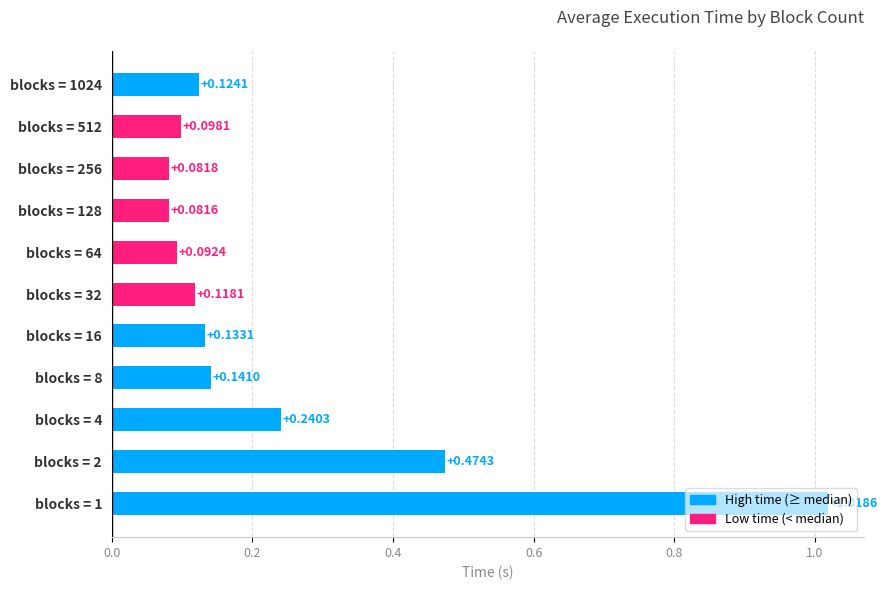

What is the sum of the values at blocks = 1 and blocks = 256?

1.1